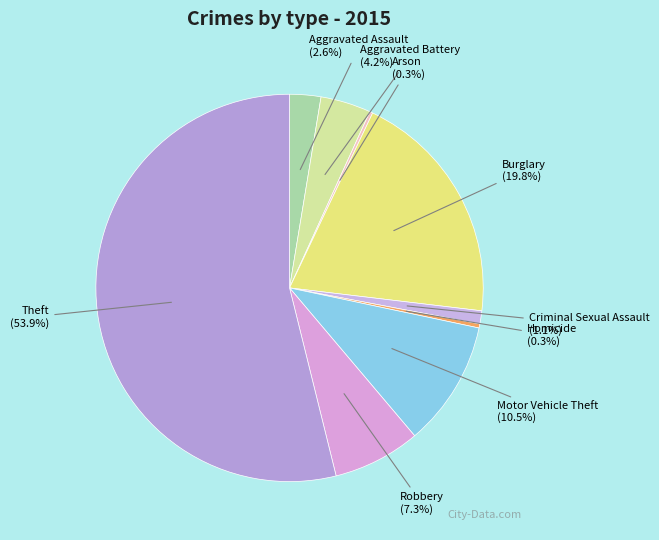

The Homicide slice represents 0% of the pie. True or false?

True